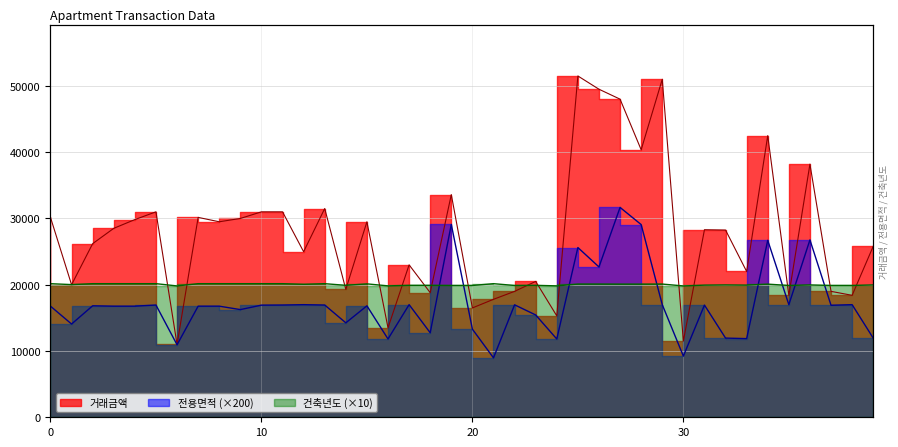

In 건축년도, how many points are higher than both neighbors (excluding endpoints)?

8